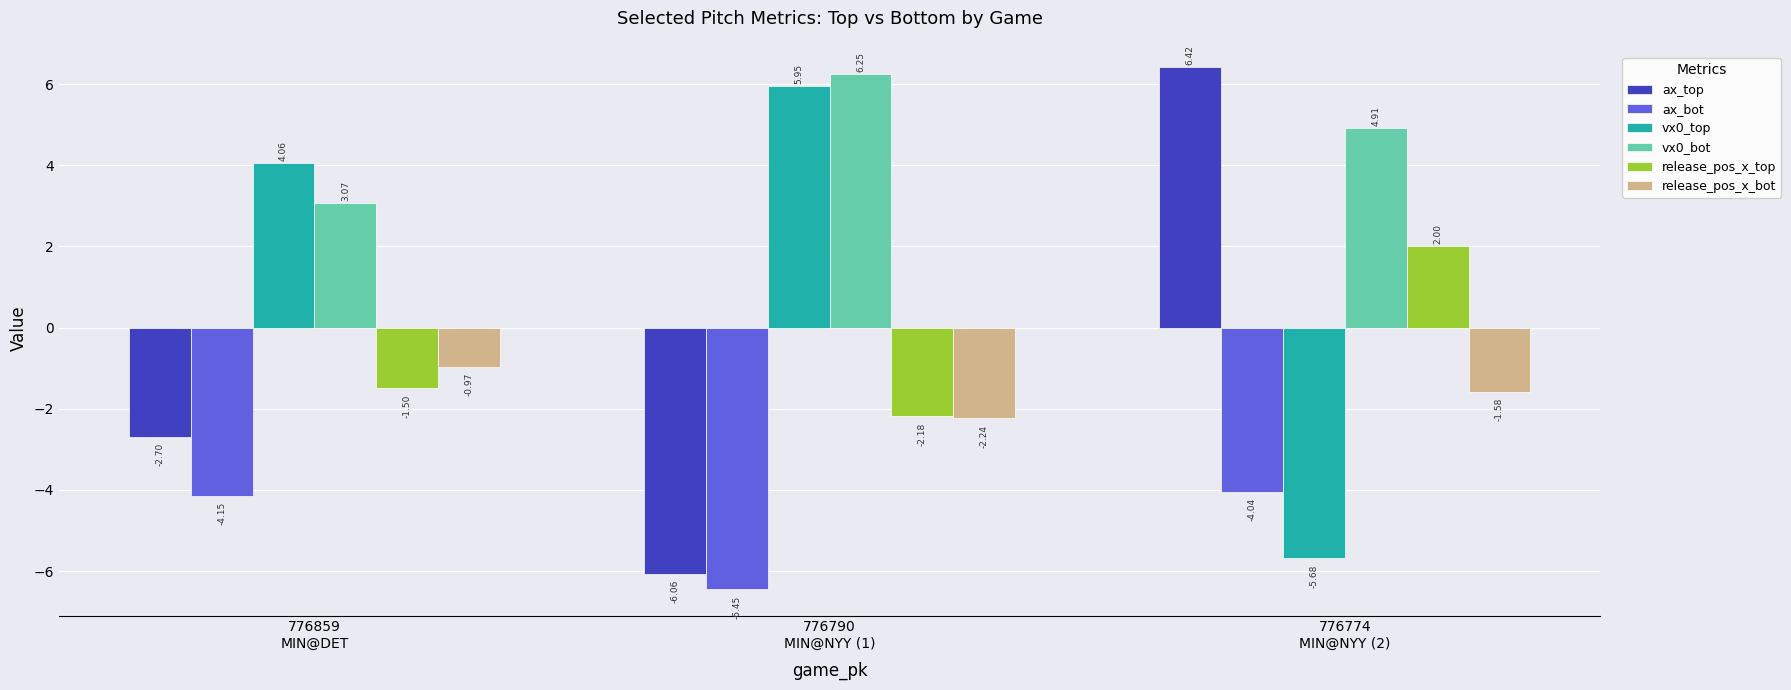

Rank the categories by release_pos_x_top value from lowest to highest.

776790
MIN@NYY (1), 776859
MIN@DET, 776774
MIN@NYY (2)